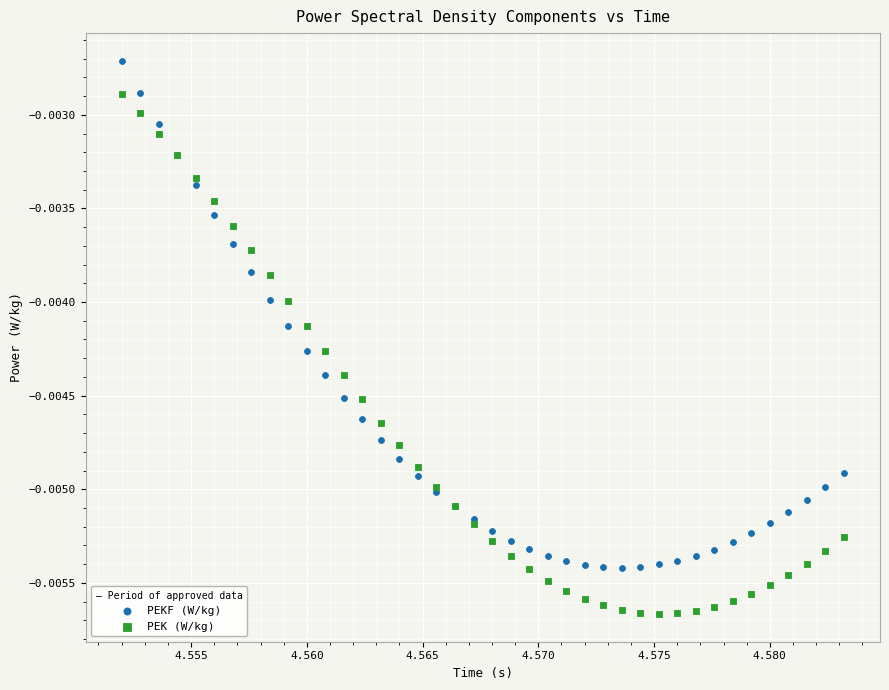

Which series contains the lowest Y value?

PEK (W/kg)